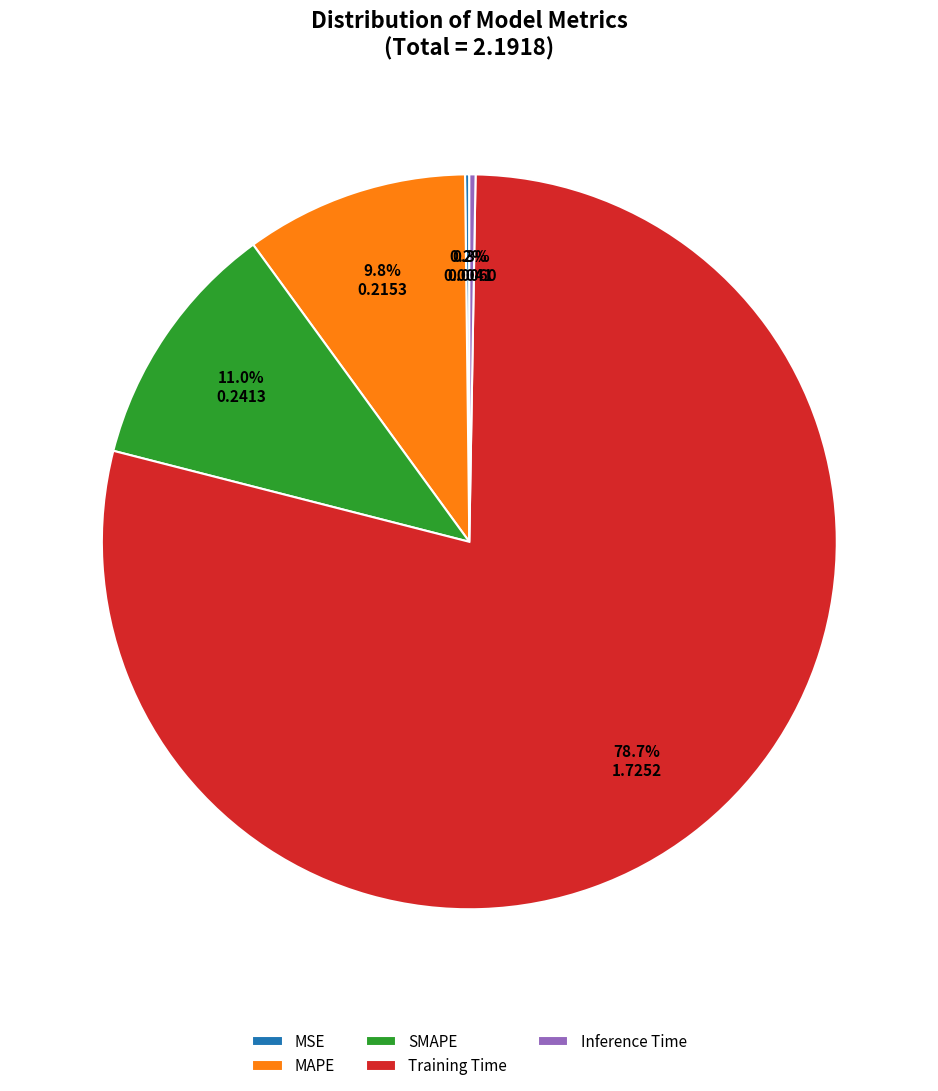

The SMAPE slice represents 11% of the pie. True or false?

True